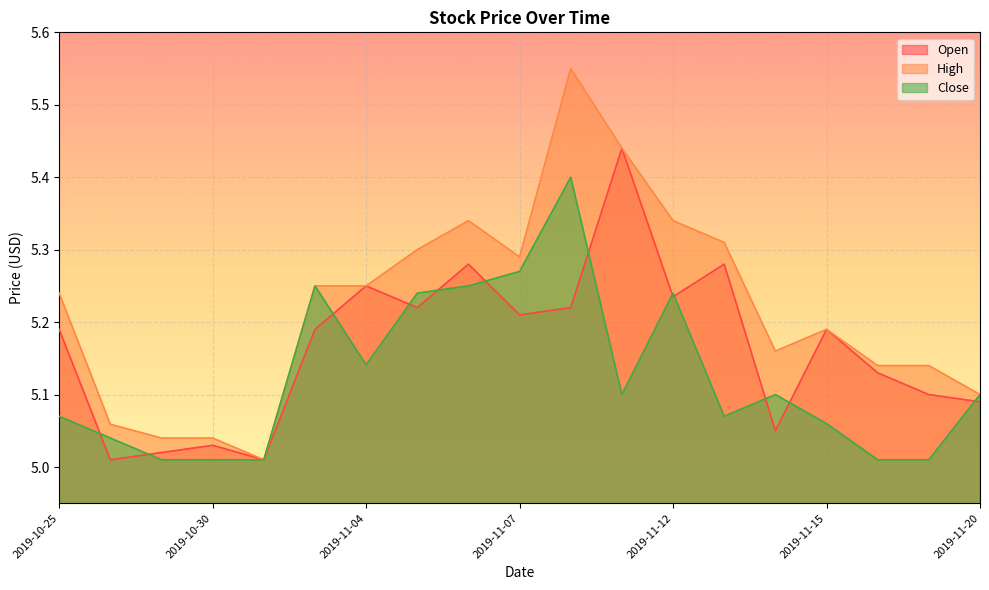

What is the approximate value of Close at 2019-11-15?

5.1